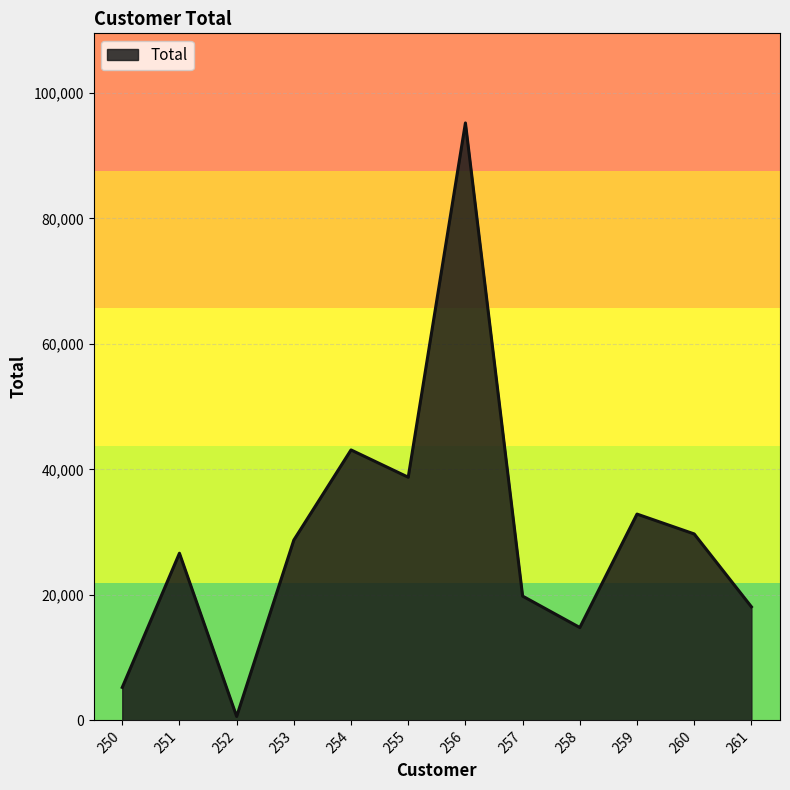

List the labels in order of value, smallest first.

252, 250, 258, 261, 257, 251, 253, 260, 259, 255, 254, 256